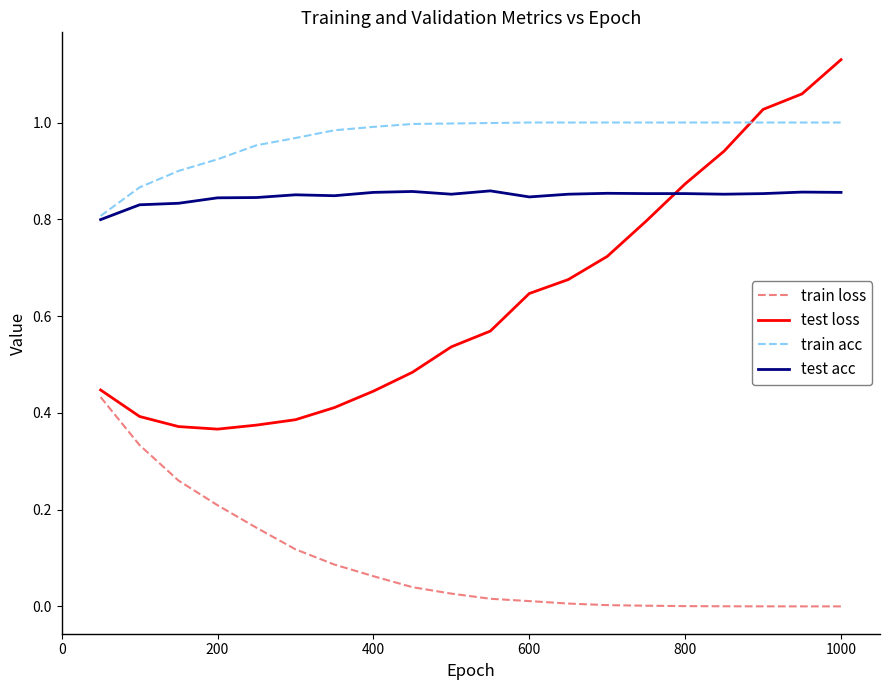

Which series has the largest range (max minus min)?

test loss